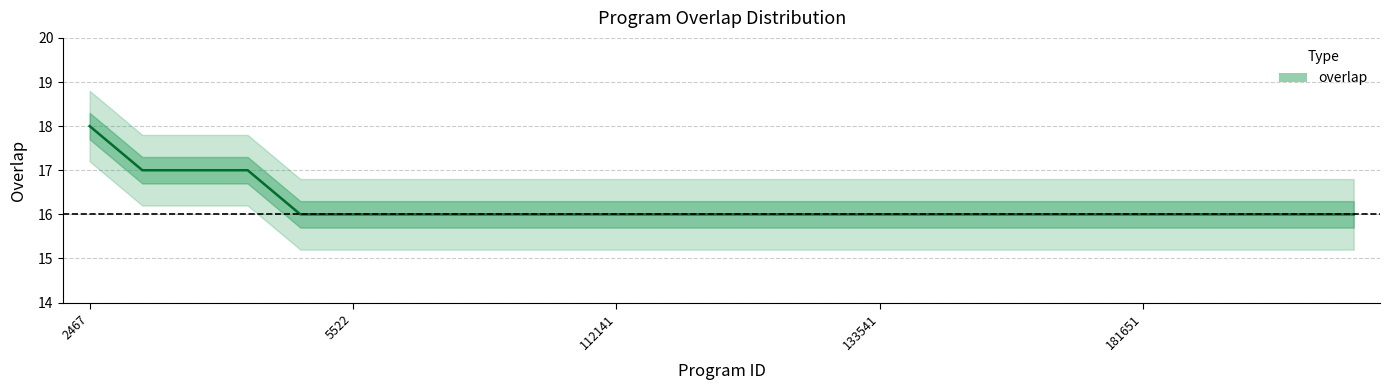

The chart shows a value of 25 at 112463. True or false?

False